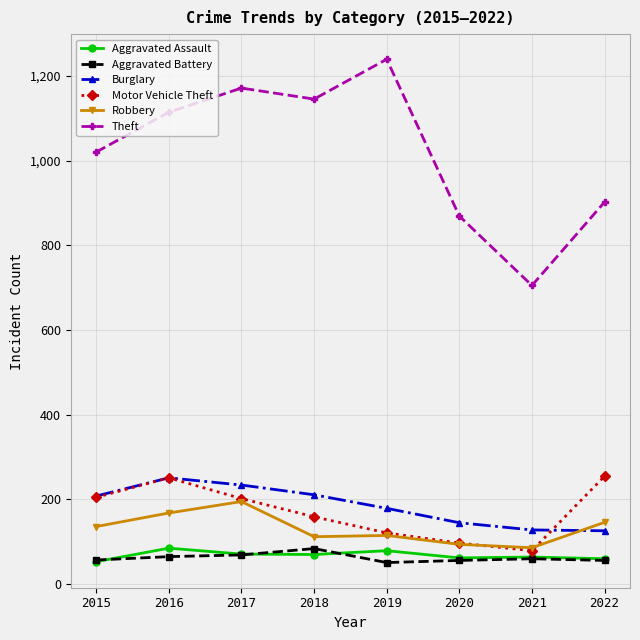

Is the value of Aggravated Battery at 2018 greater than the value of Robbery at 2018?

No